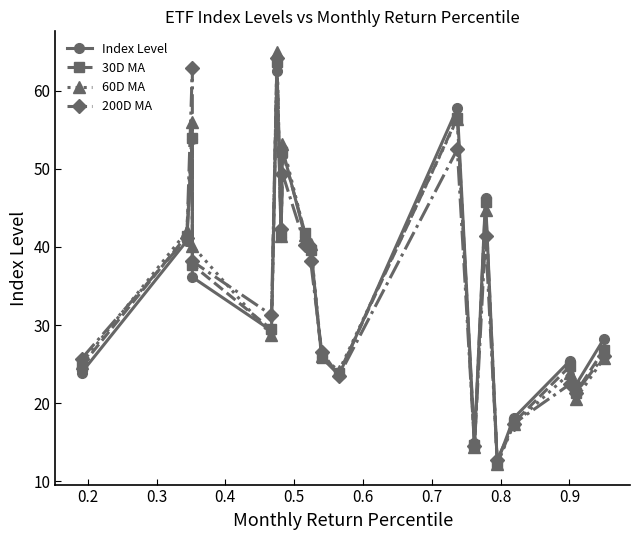

Is it true that Index Level equals 51.6 at 0.4?

False